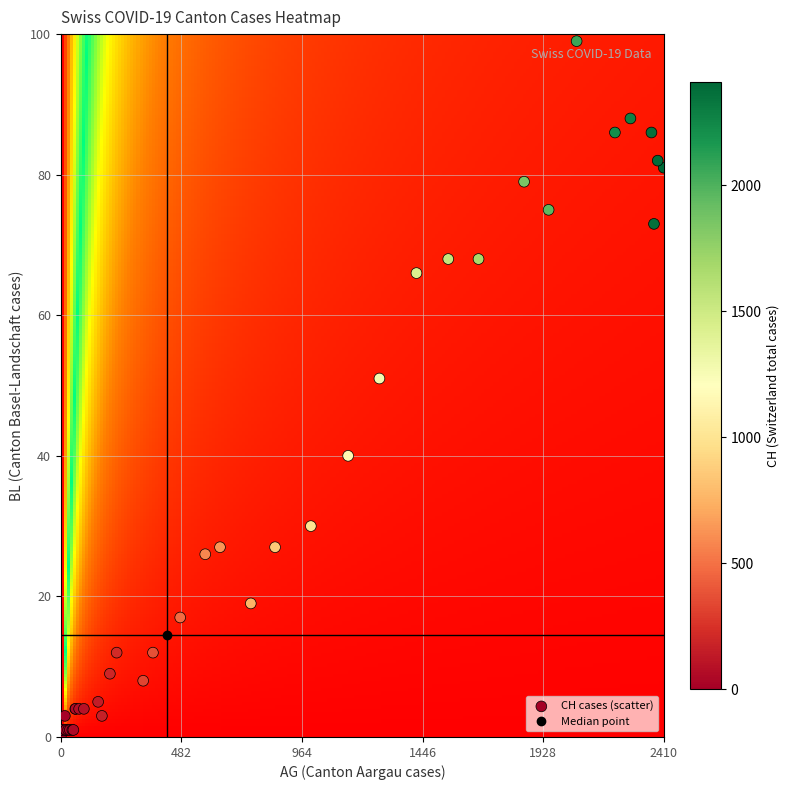

What Y value in the scatter plot is closest to 49?

51